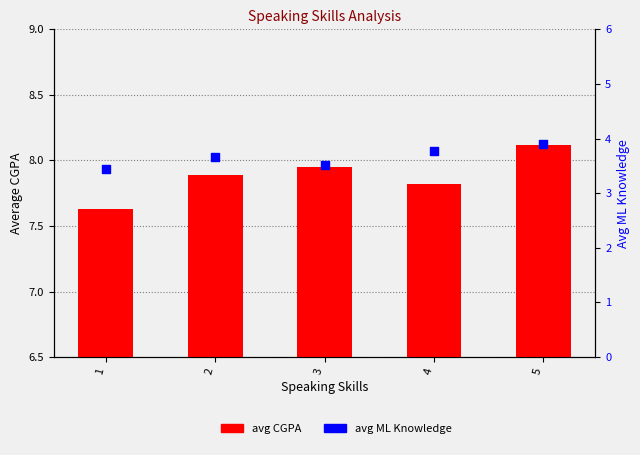

Is the value of avg ML Knowledge at 4 greater than the value of avg CGPA at 3?

No